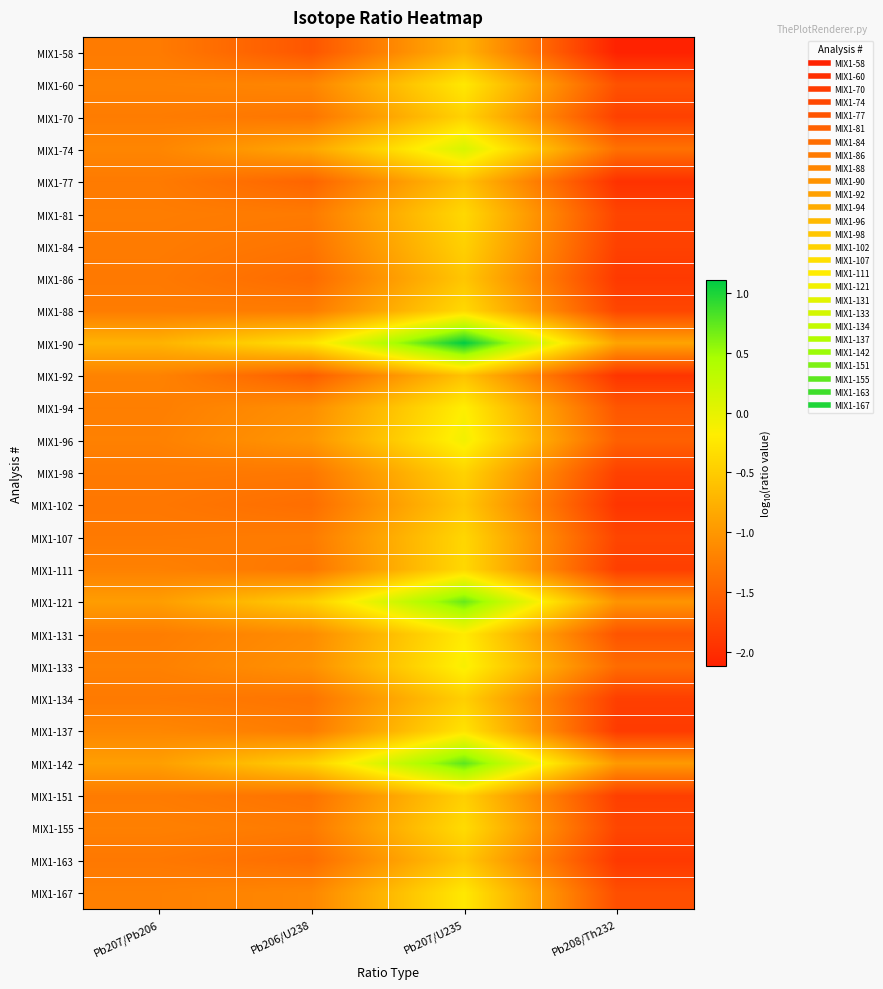

At Pb207/U235, list the series in order from largest to smallest.

MIX1-90, MIX1-142, MIX1-121, MIX1-74, MIX1-96, MIX1-133, MIX1-94, MIX1-131, MIX1-60, MIX1-167, MIX1-137, MIX1-155, MIX1-88, MIX1-81, MIX1-111, MIX1-107, MIX1-98, MIX1-70, MIX1-84, MIX1-134, MIX1-151, MIX1-163, MIX1-102, MIX1-86, MIX1-92, MIX1-77, MIX1-58